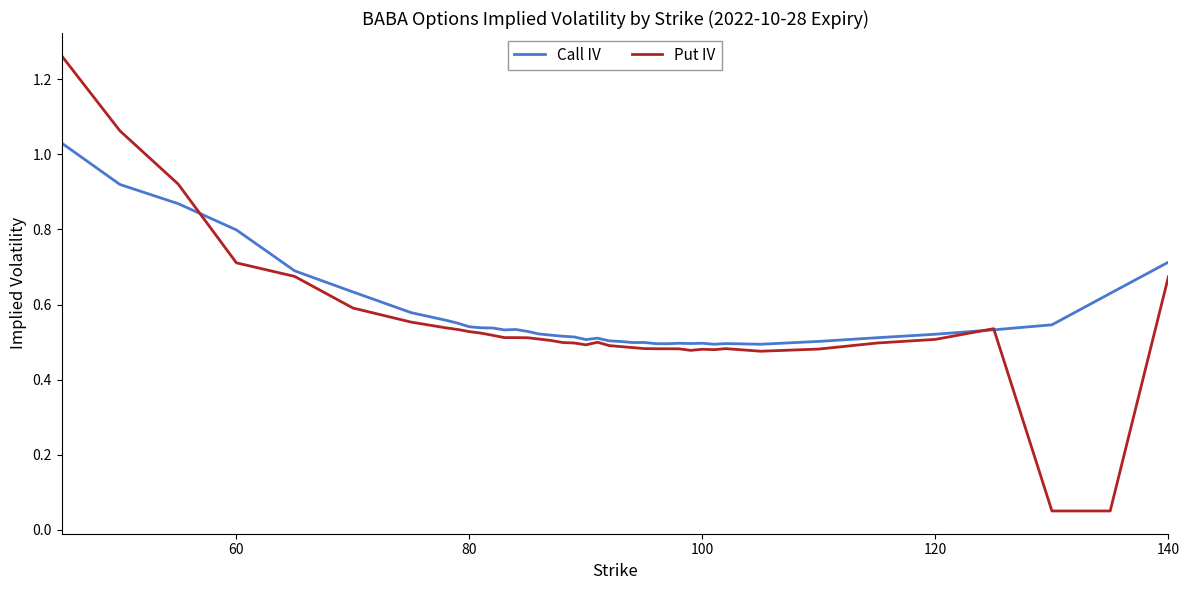

Which series has the largest range (max minus min)?

Put IV